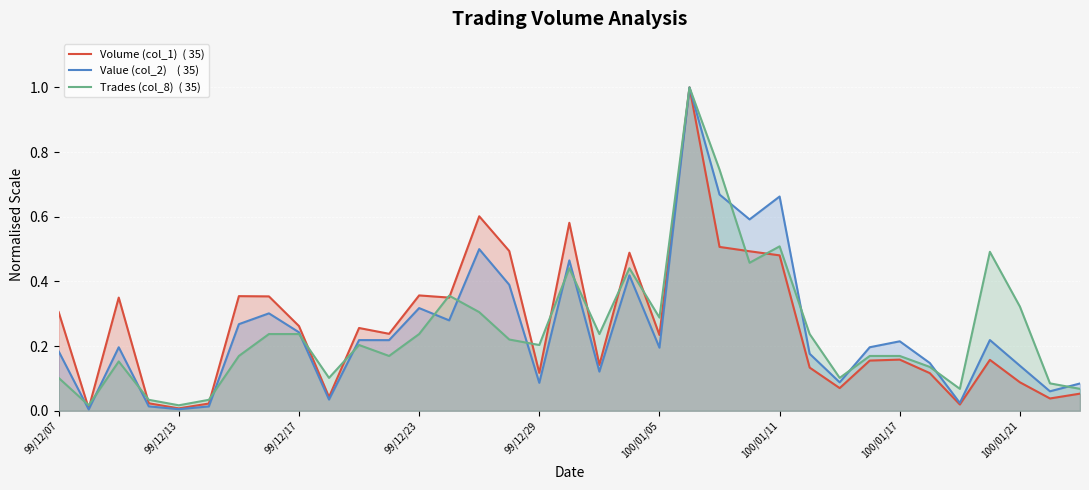

What is the greatest value displayed?

1.0